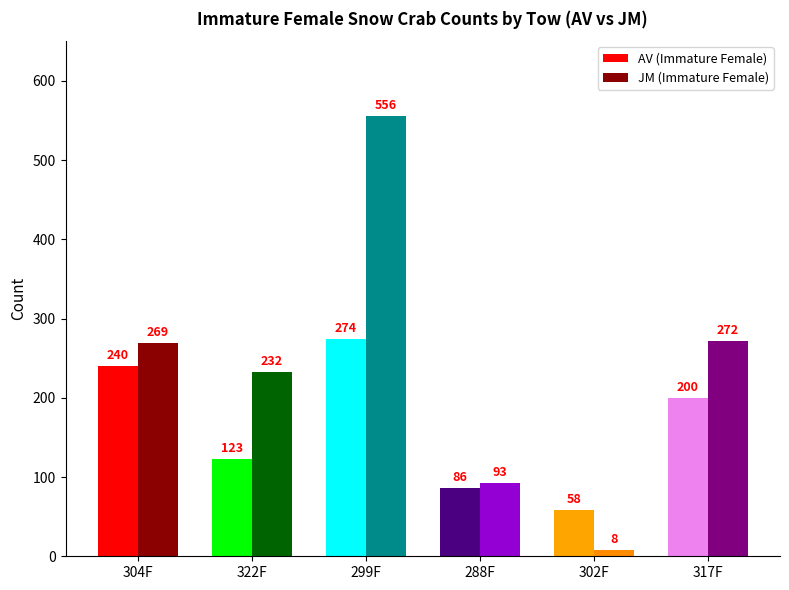

What is the total value across all series at 302F?

66